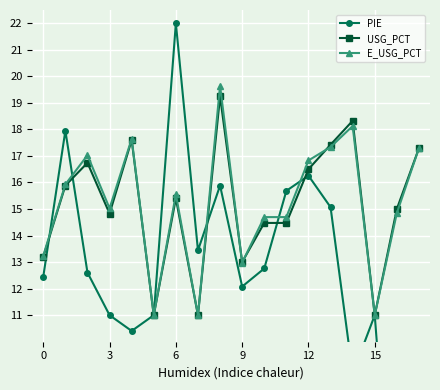

Where is the first local minimum for USG_PCT?

3